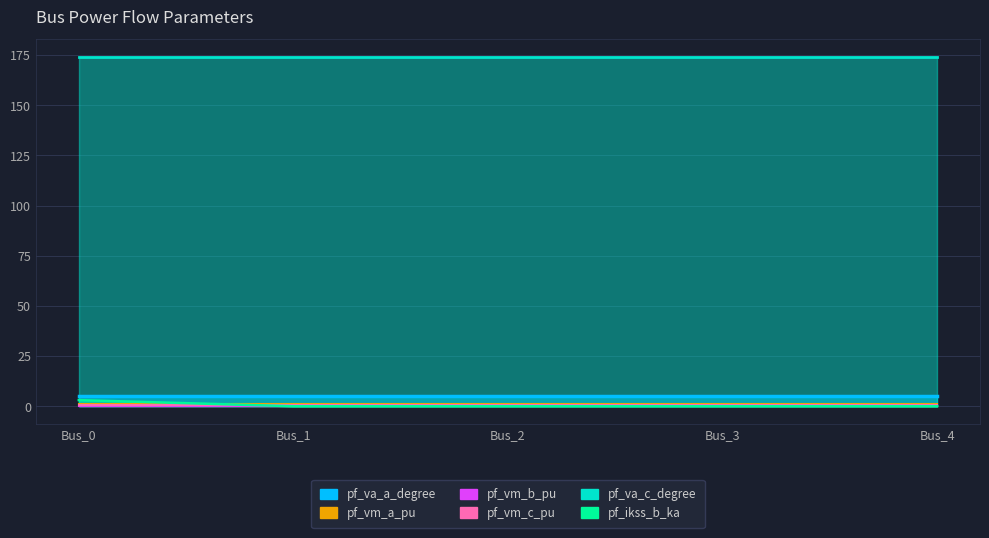

True or false: pf_vm_b_pu has a value of 0.3 at Bus_0.

False